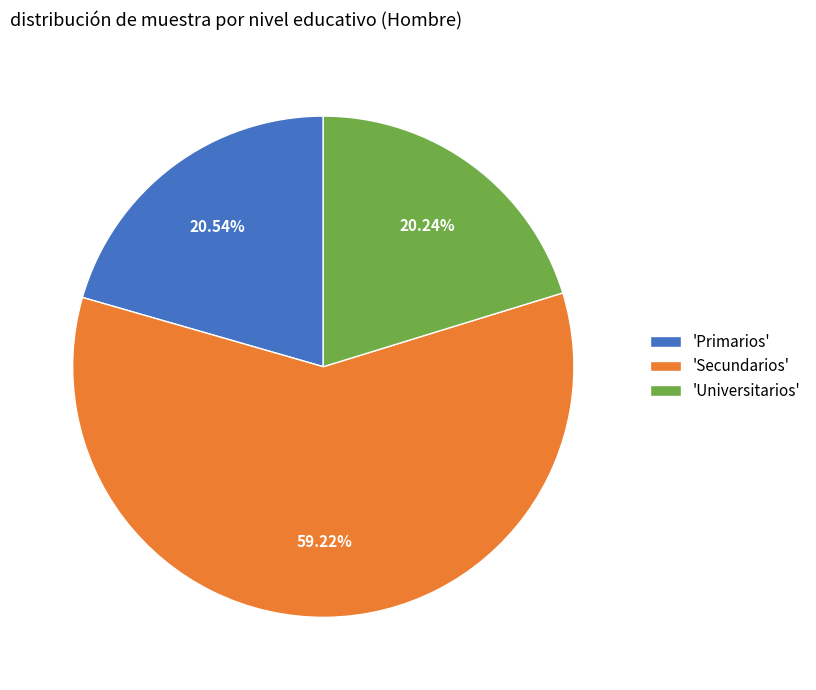

Which slice represents more than half of the pie?

'Secundarios'